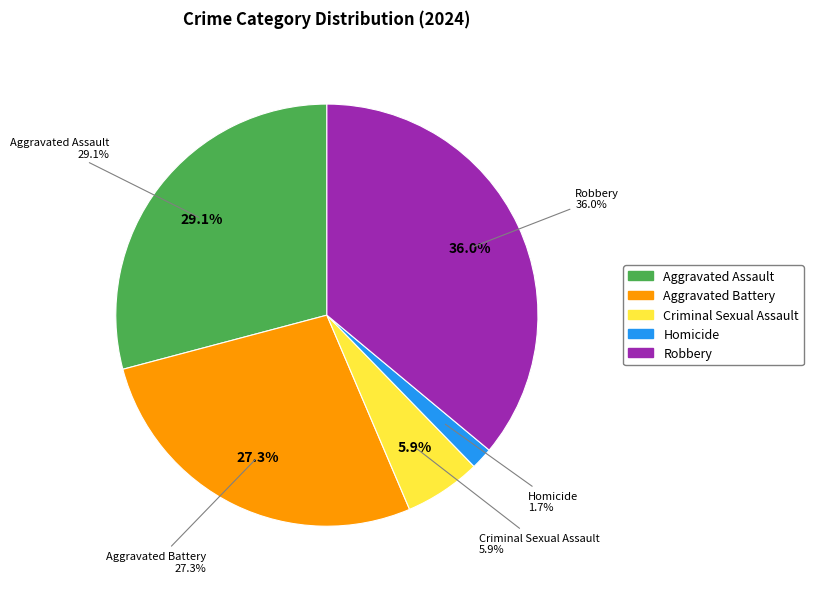

To the nearest percent, what is the difference between the Homicide and Aggravated Assault slice percentages?

27%